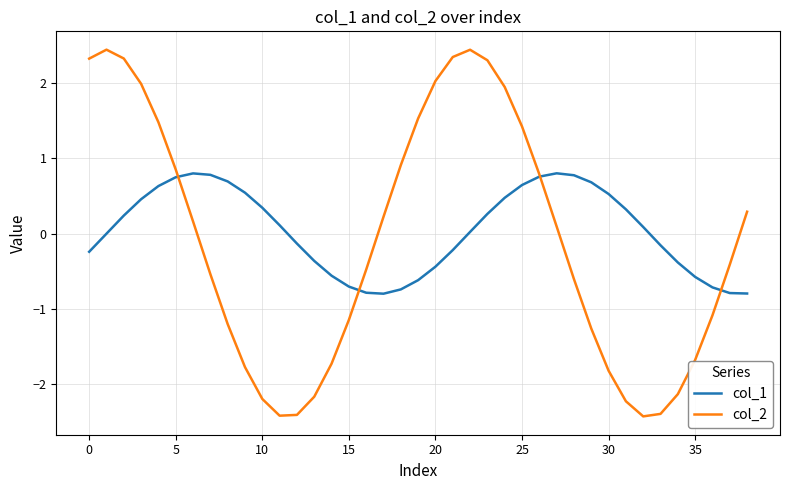

Rank the series by their maximum value, from lowest to highest.

col_1, col_2